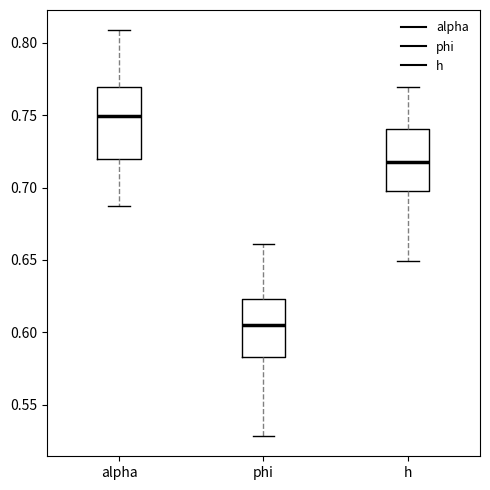

Where does the upper whisker of the box for alpha end on the y-axis? The values are not printed on the chart, so give them approximately, as read against the axis.

0.810